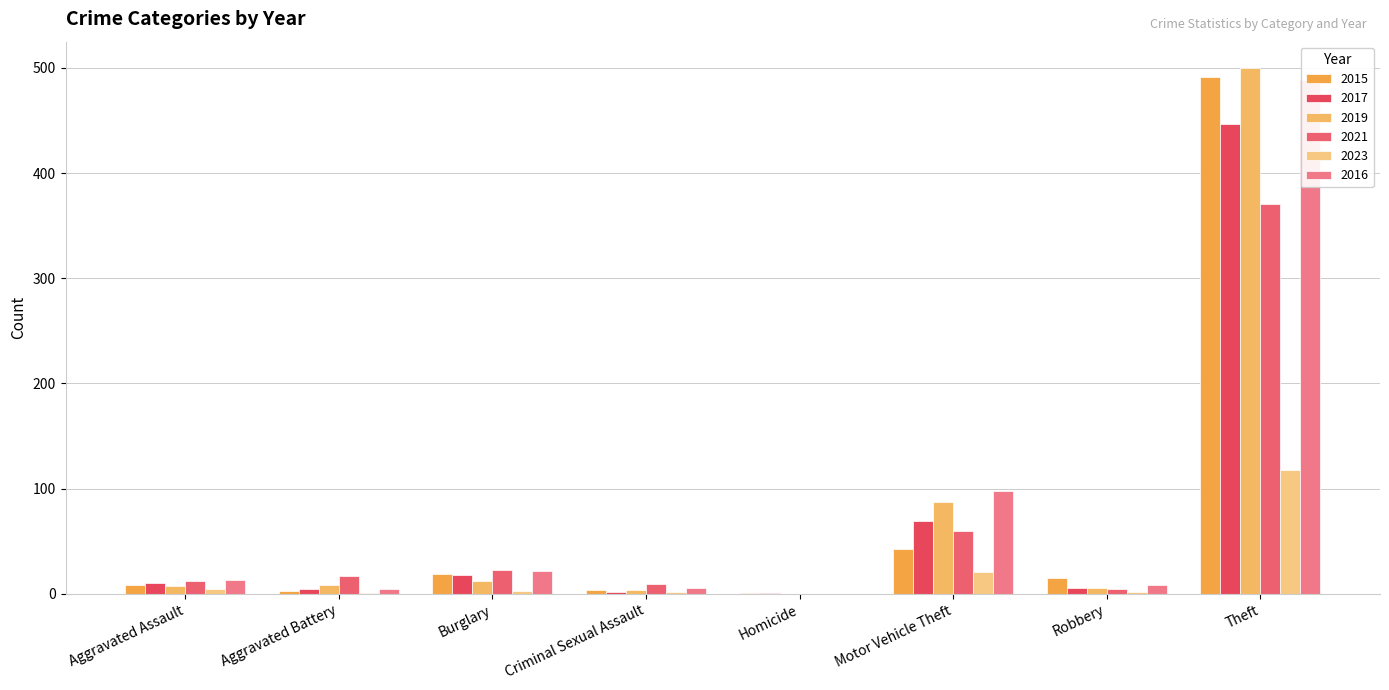

What position from the right is Aggravated Battery?

7